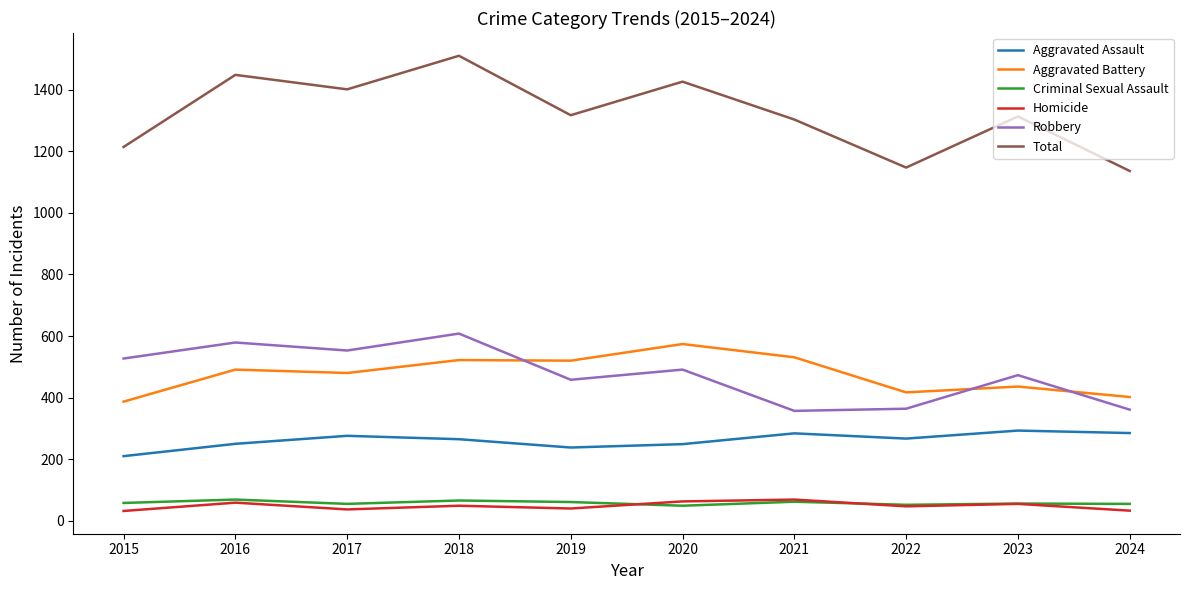

True or false: Robbery and Total cross at least once.

False